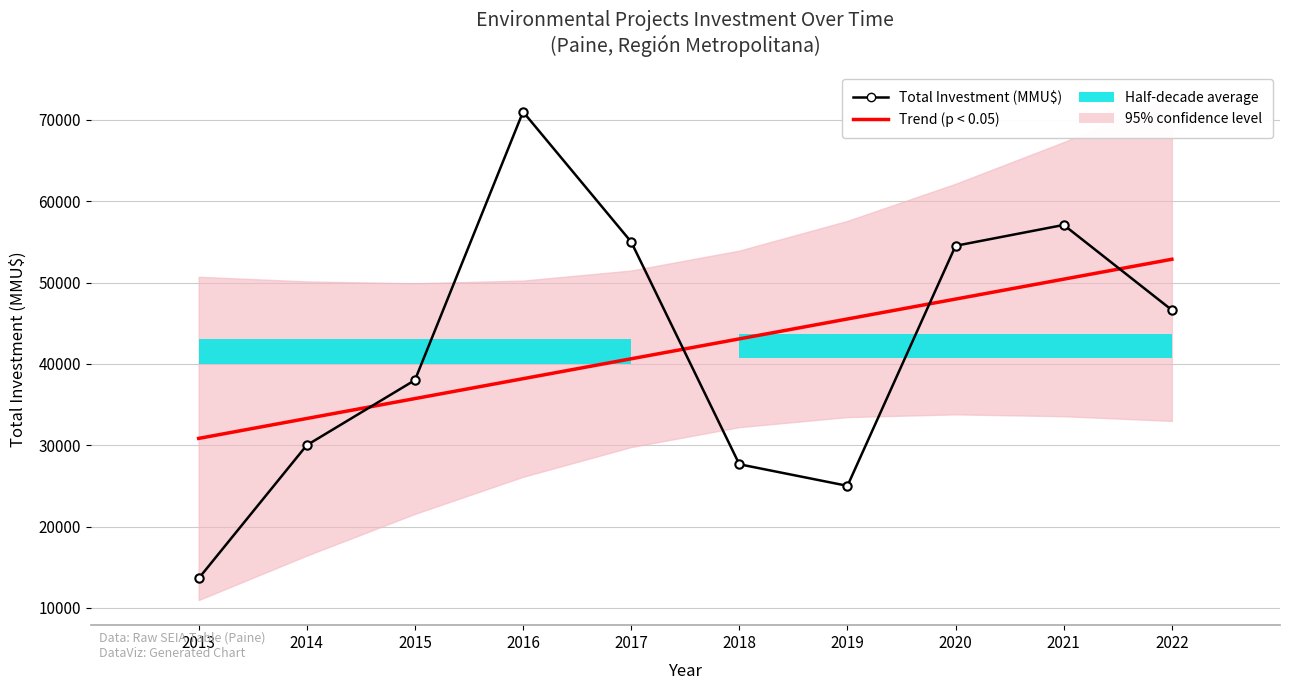

Where does the Trend (p < 0.05) series first go above 43072?

2018